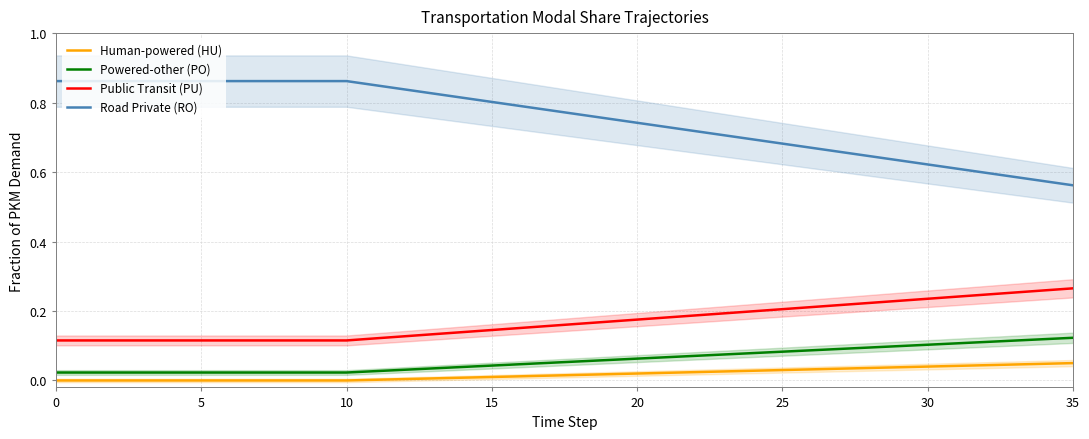

At how many categories does at least one series exceed 0?

36